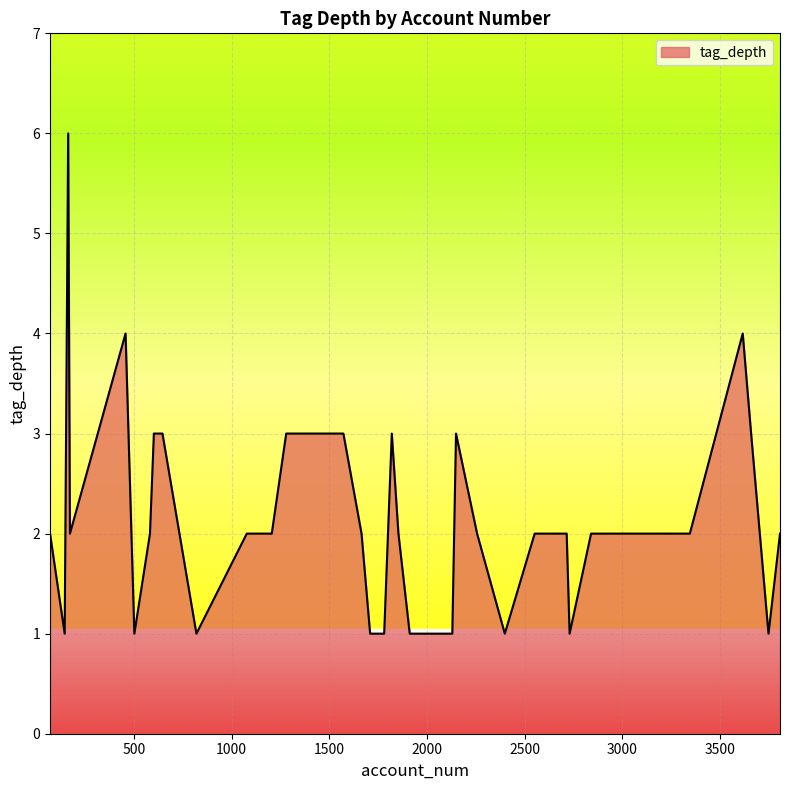

What is the sum of all values?

87